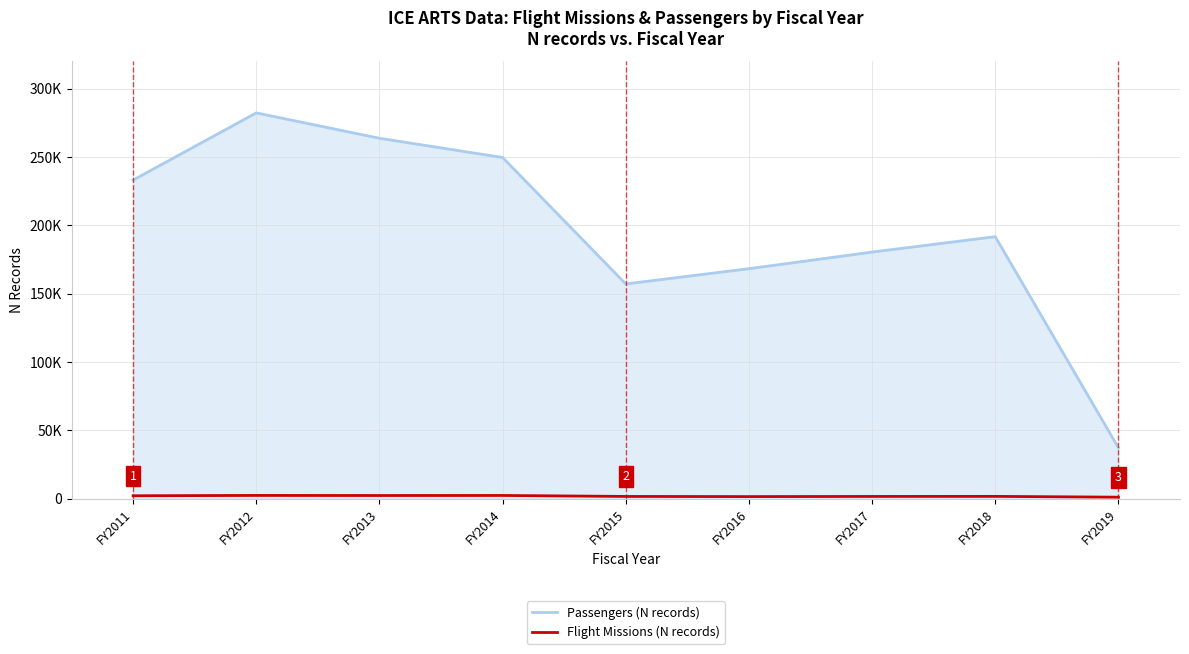

Does the chart display data point markers on the line(s)?

No